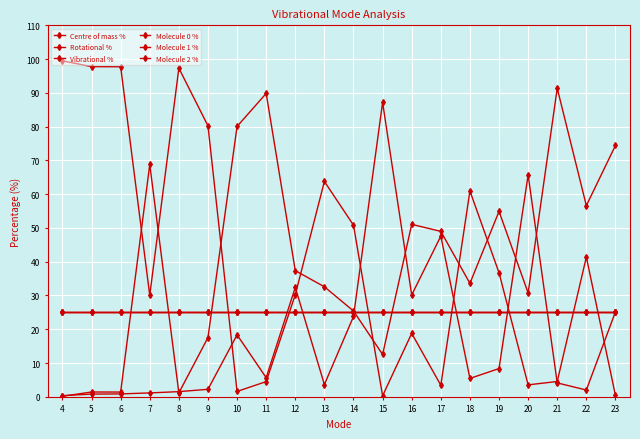

Does the chart have visible grid lines?

Yes